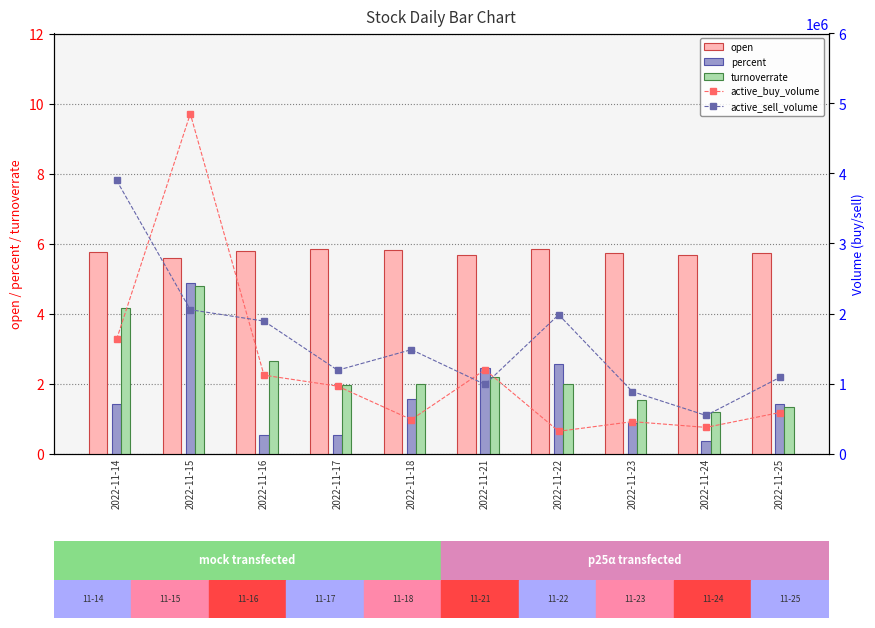

Rank the series by their maximum value, from highest to lowest.

active_buy_volume, active_sell_volume, open, percent, turnoverrate